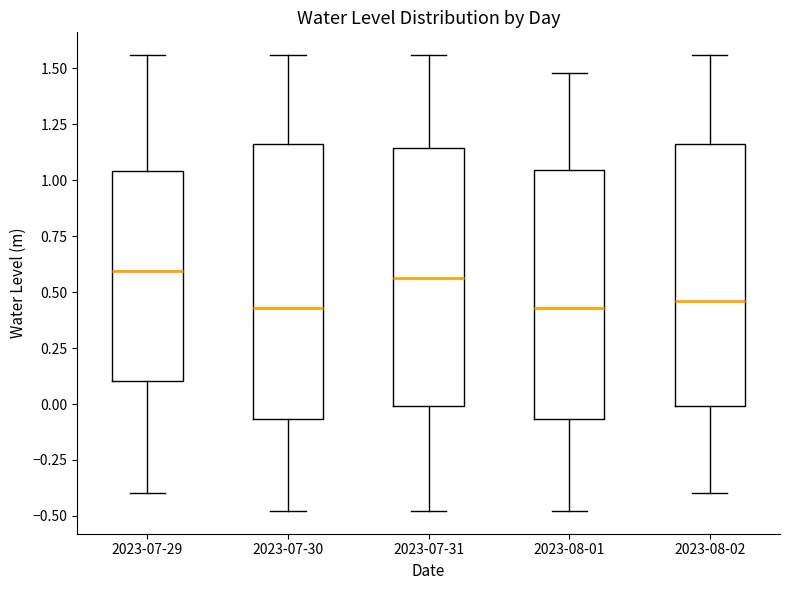

Comparing the boxes themselves (not the whiskers), which one is the tallest?

2023-07-30